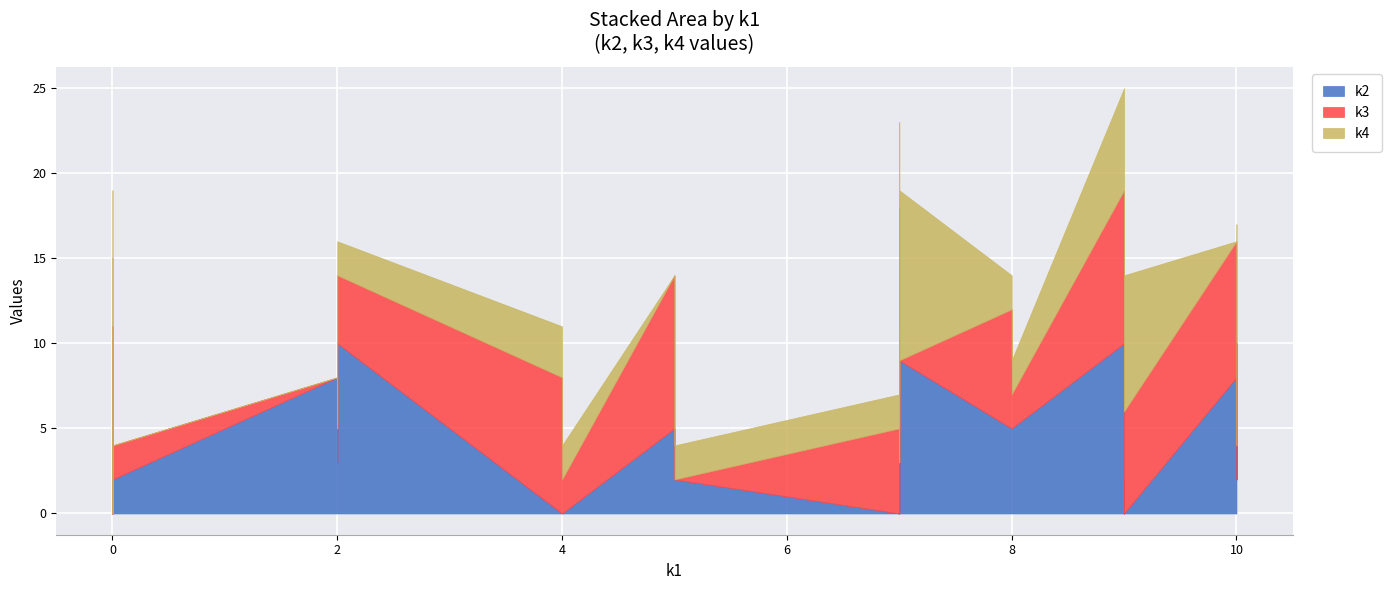

Where does the k2 series first go above 3?

i1